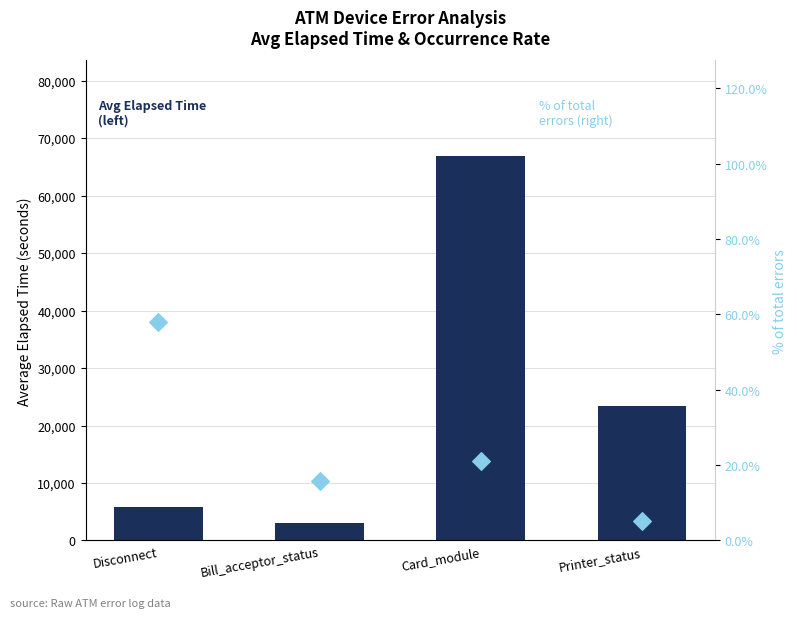

At how many categories does at least one series exceed 8898?

2